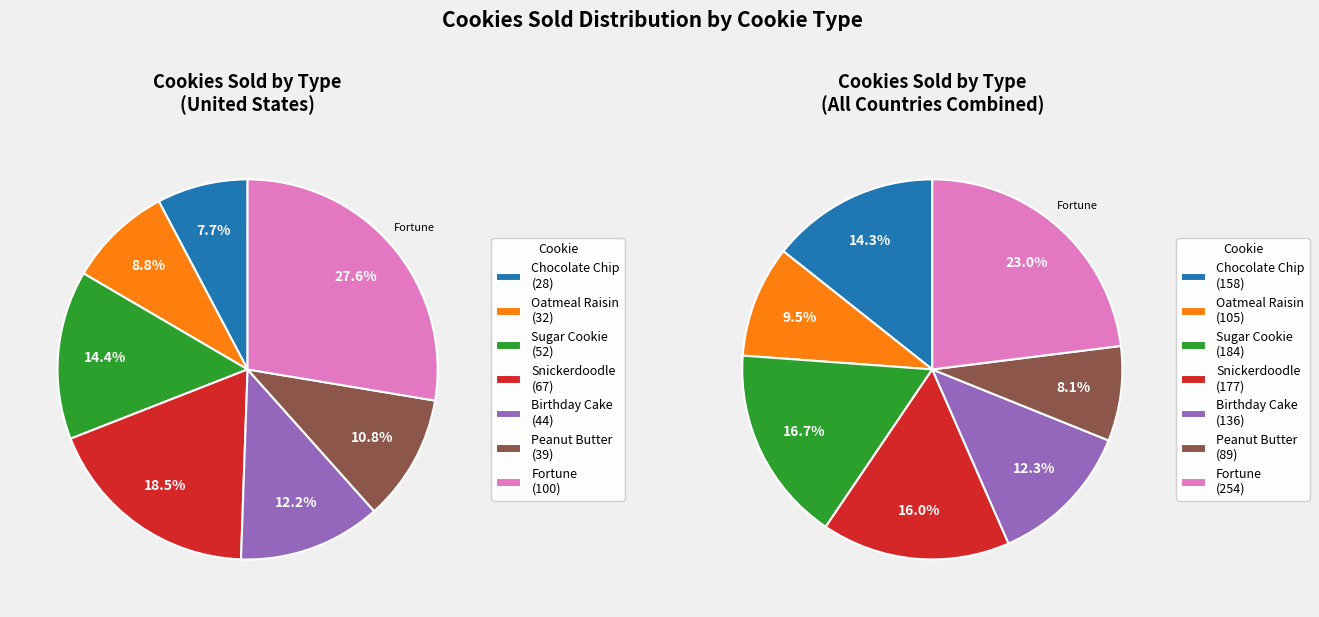

Does Fortune account for over 50% of the chart?

No